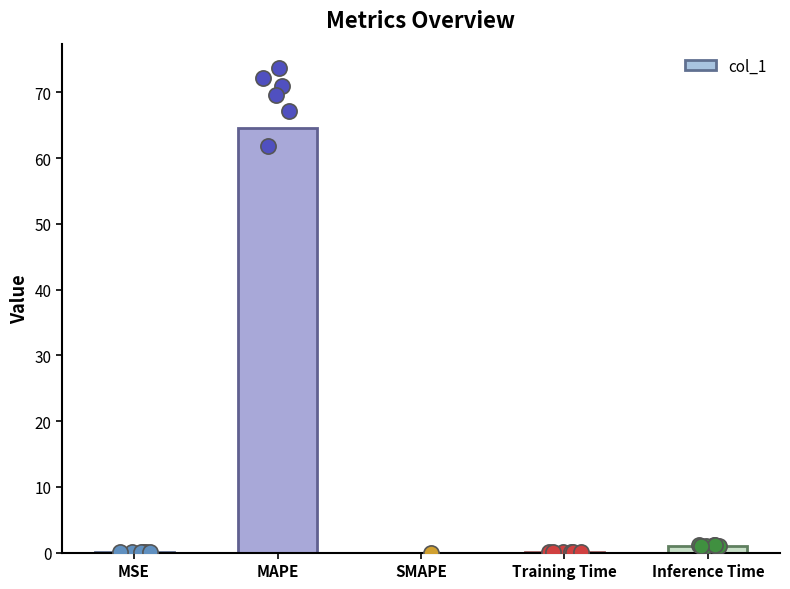

What is the change in value from MAPE to Inference Time?

-63.5